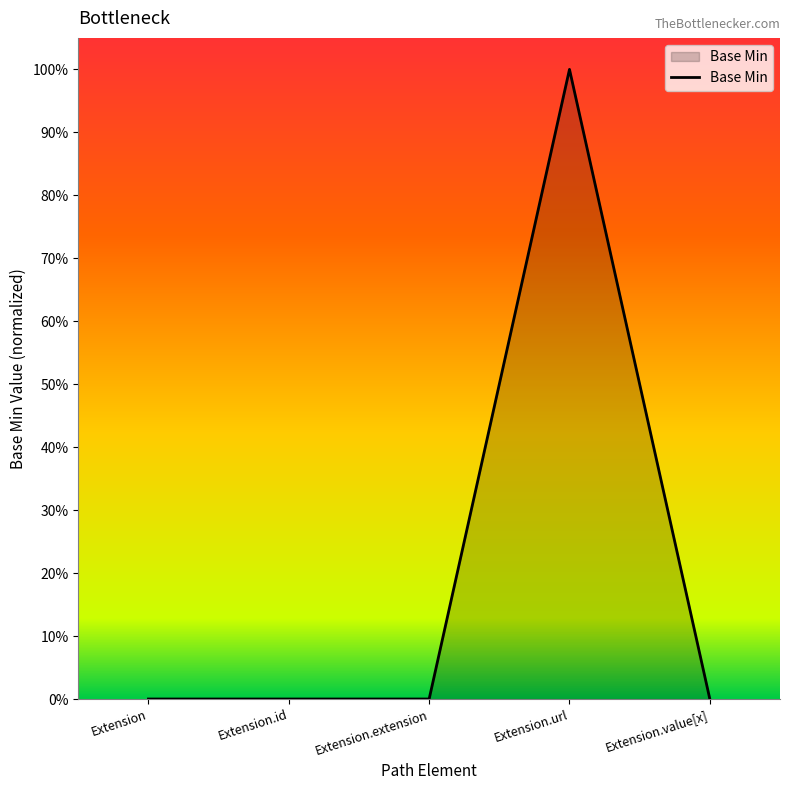

List the labels in order of value, largest first.

Extension.url, Extension, Extension.id, Extension.extension, Extension.value[x]